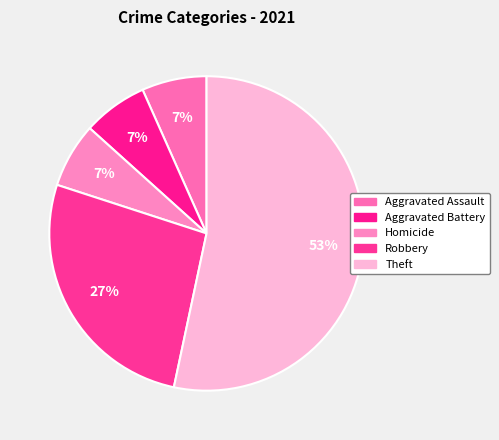

Which category has the smallest portion of the pie?

Aggravated Assault